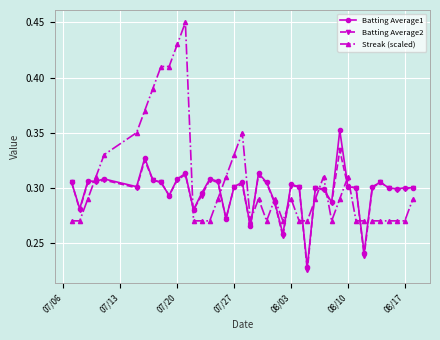

Which series ends up on top after the final intersection of Streak (scaled) and Batting Average1?

Batting Average1